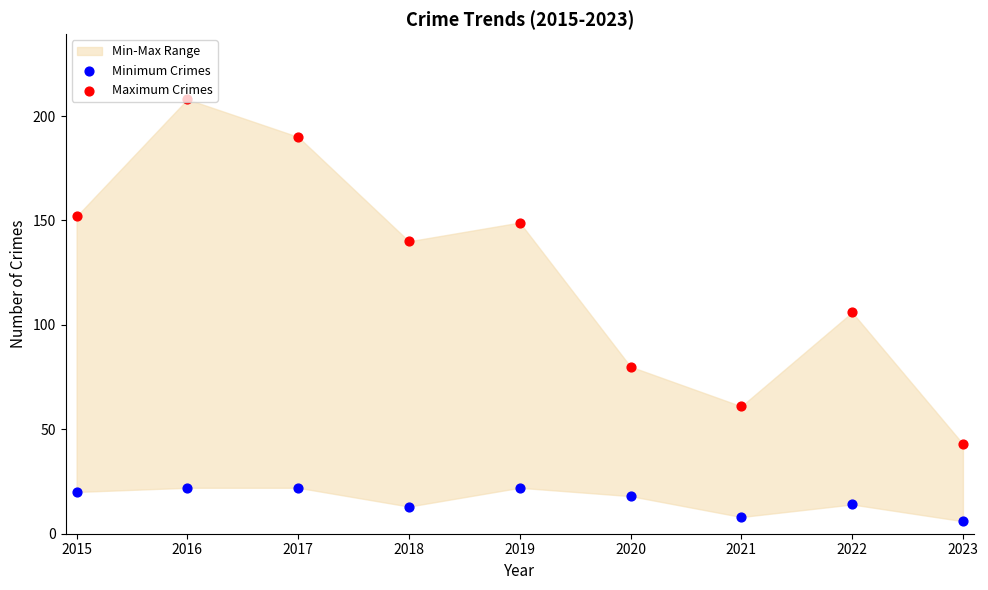

Which series contains the lowest Y value?

Minimum Crimes